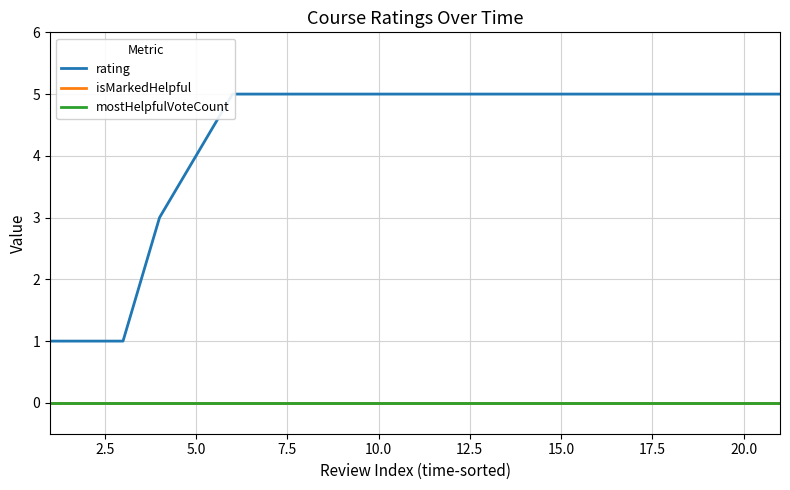

What are all the series names shown in the legend?

rating, isMarkedHelpful, mostHelpfulVoteCount